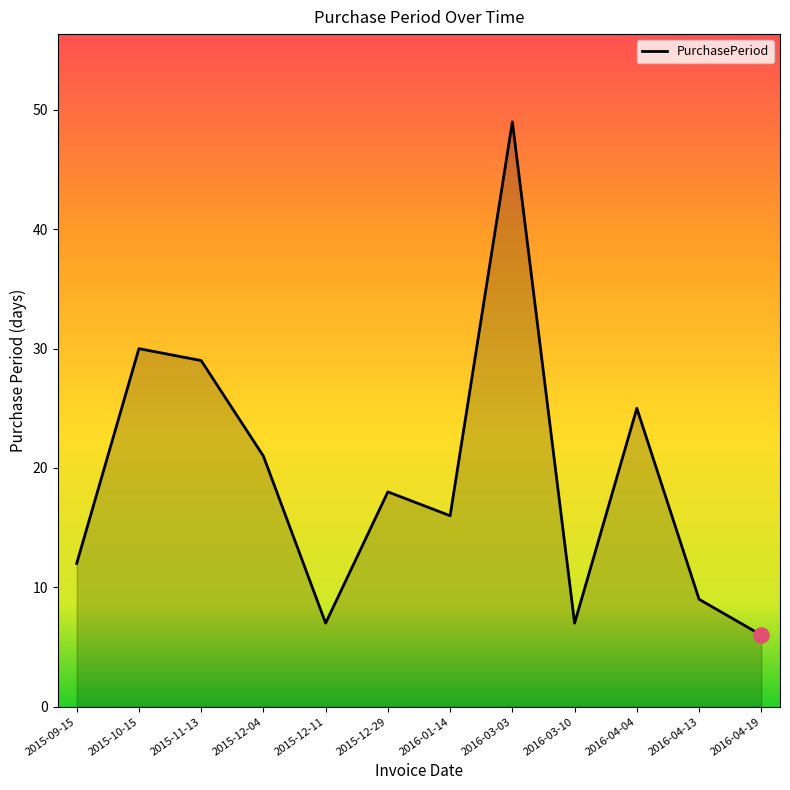

Approximately how many times larger is the value at 2015-10-15 compared to 2016-04-19?

5.0